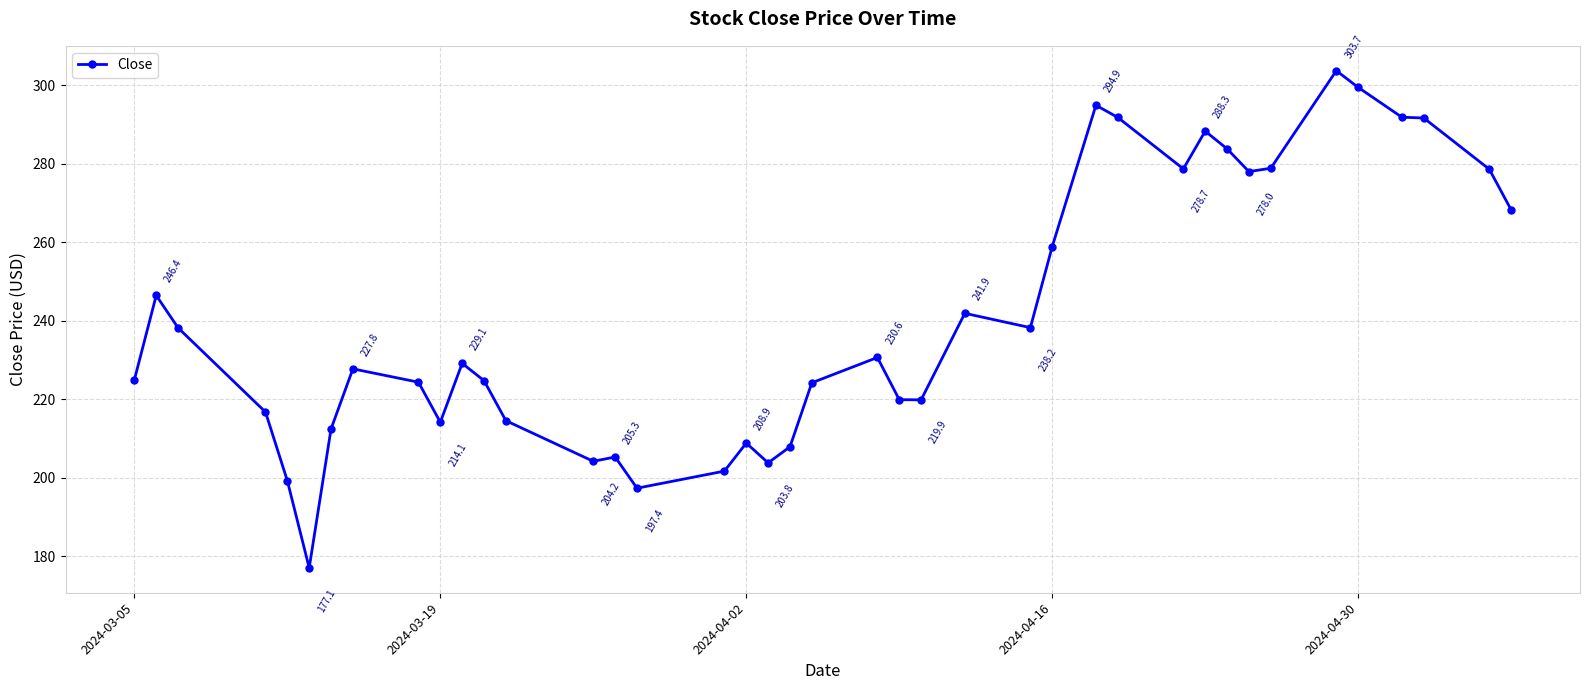

What is the difference between the maximum and minimum values?

126.7